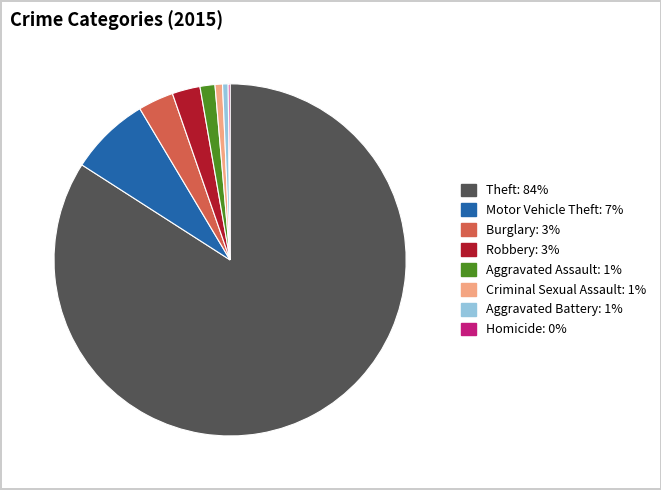

True or false: Aggravated Battery accounts for 11% of the total.

False